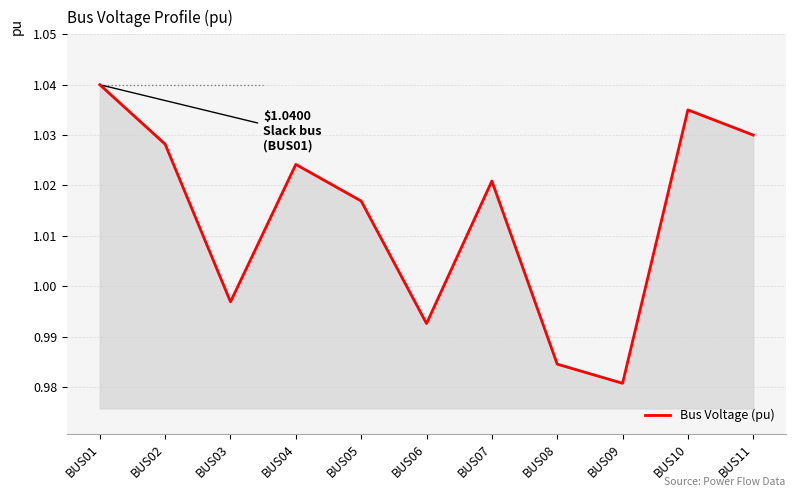

Rank the categories by value from lowest to highest.

BUS09, BUS08, BUS06, BUS03, BUS05, BUS07, BUS04, BUS02, BUS11, BUS10, BUS01